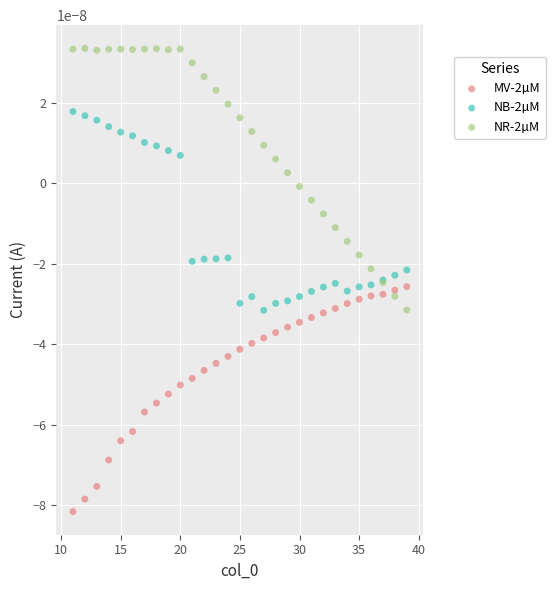

What are all the series names shown in the legend?

MV-2µM, NB-2µM, NR-2µM